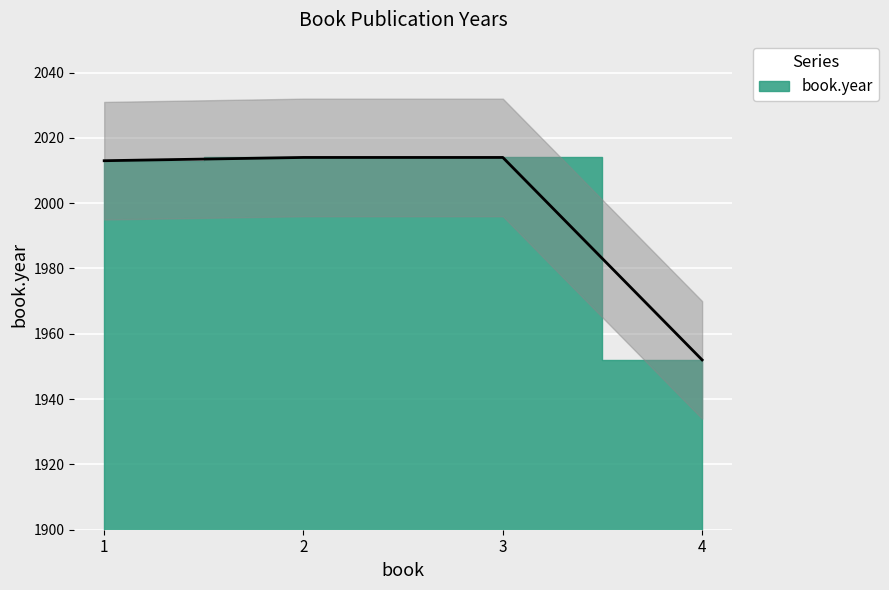

What is the value of the 2nd point from the left?

2014